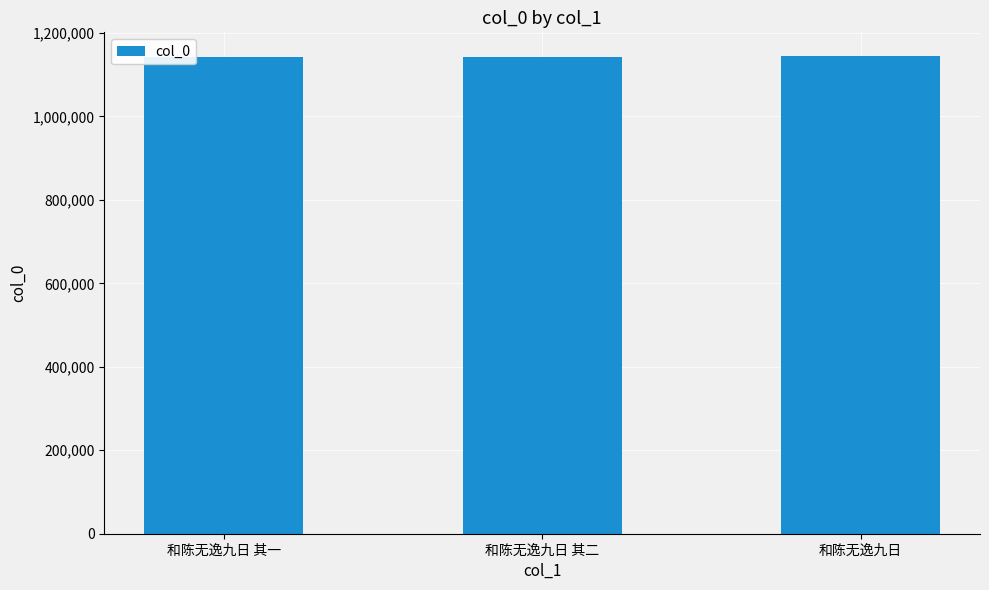

Is it true that the value at 和陈无逸九日 其二 is 1142348?

True